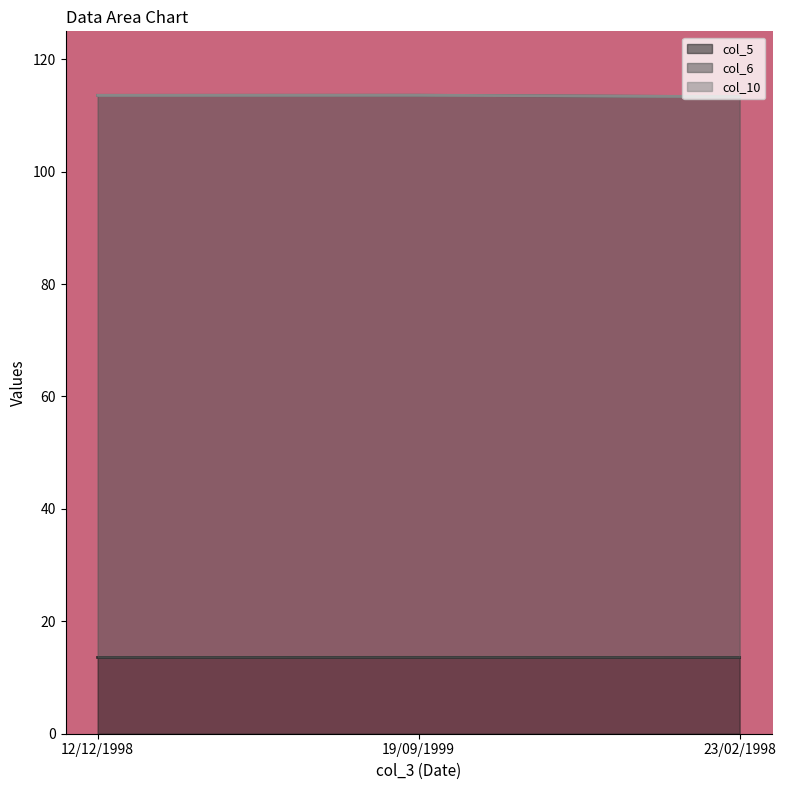

Is it true that col_6 equals 160.4 at 23/02/1998?

False